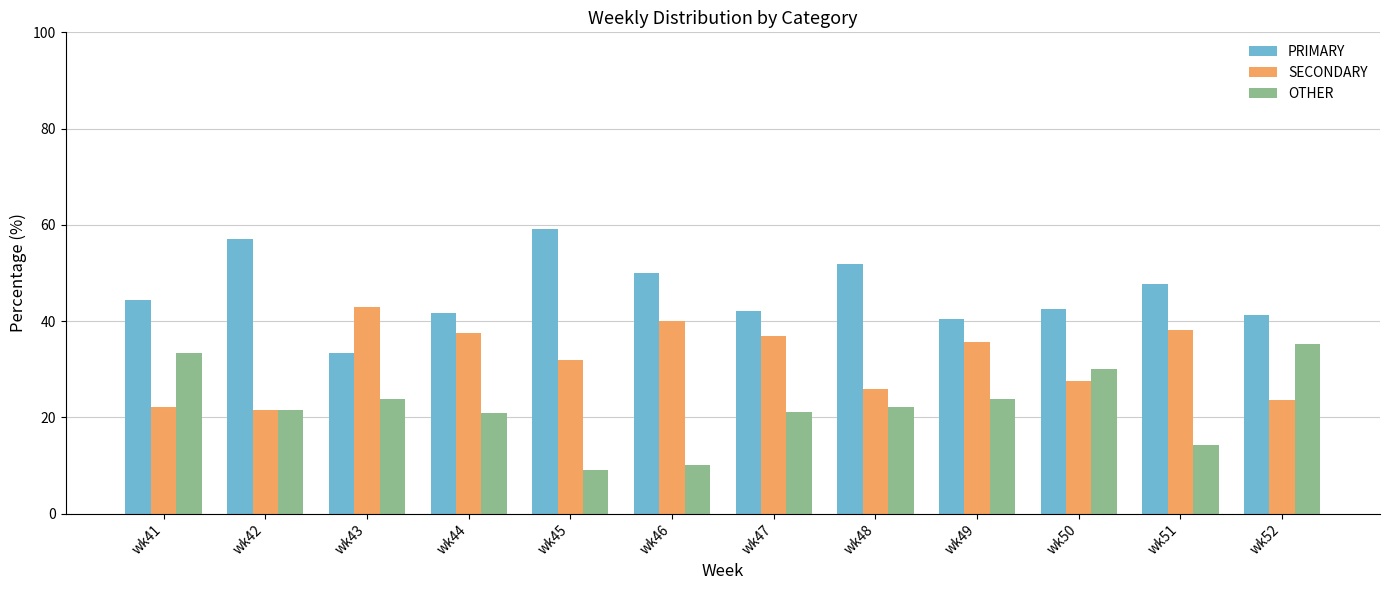

What is the difference between the SECONDARY values at wk41 and wk48?

3.7